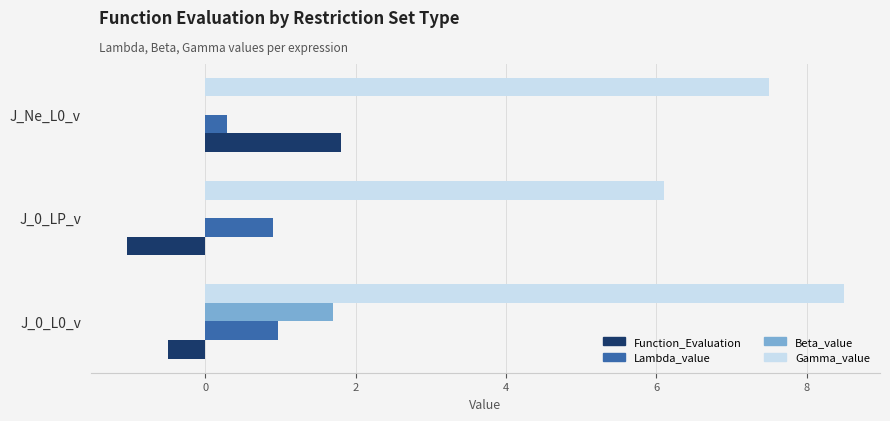

Is the value of Beta_value at J_0_LP_v greater than the value of Lambda_value at J_Ne_L0_v?

No